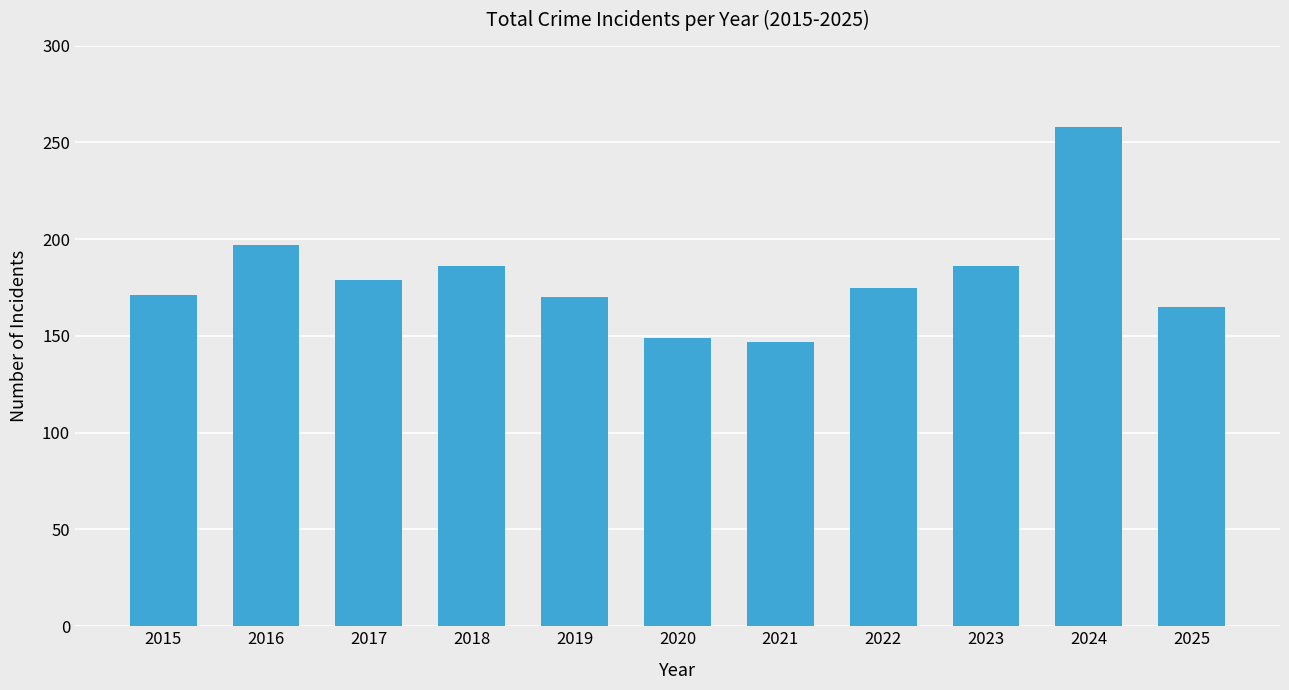

What is the sum of the values at 2016 and 2022?

372